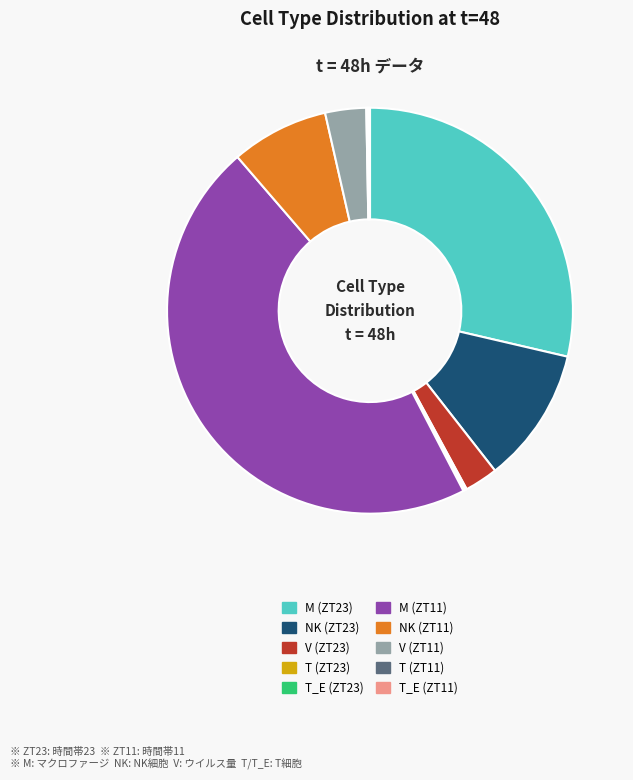

Does any single category account for the majority?

No